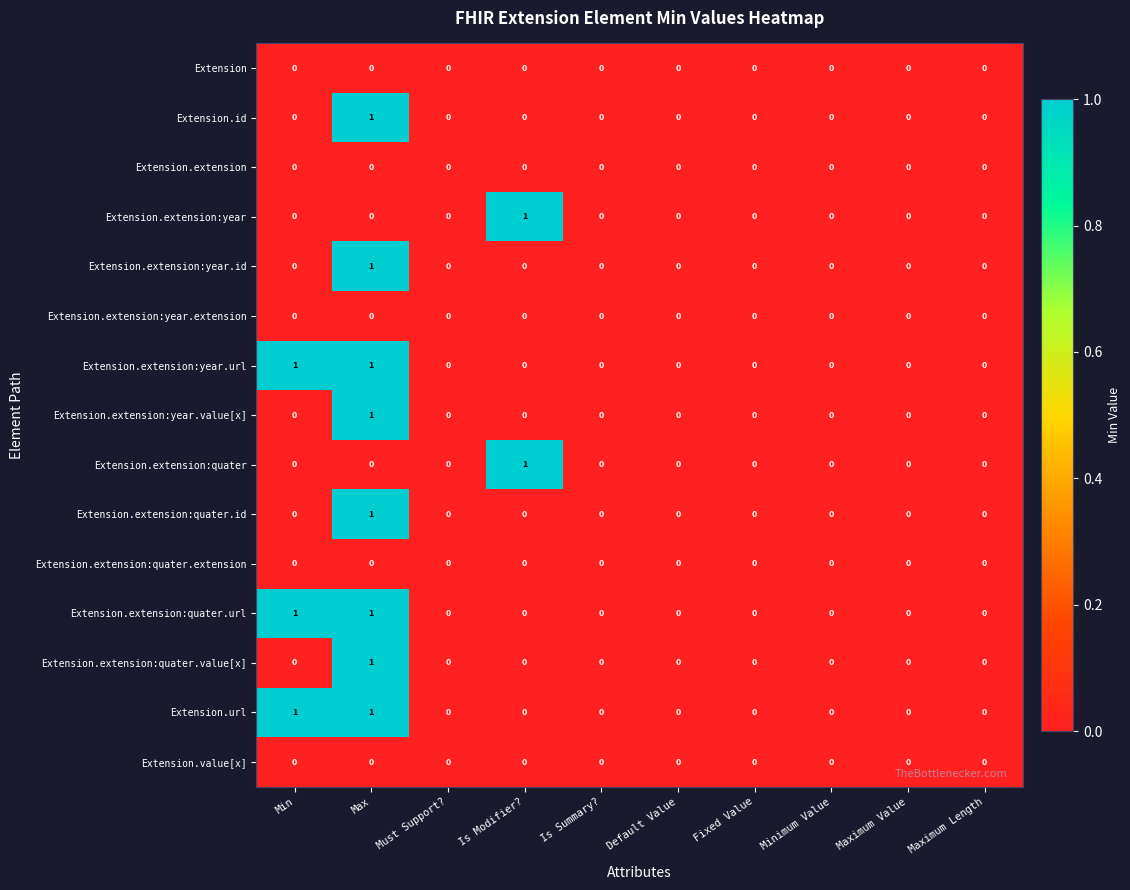

True or false: Extension.extension:year has a value of 1 at Is Modifier?.

True